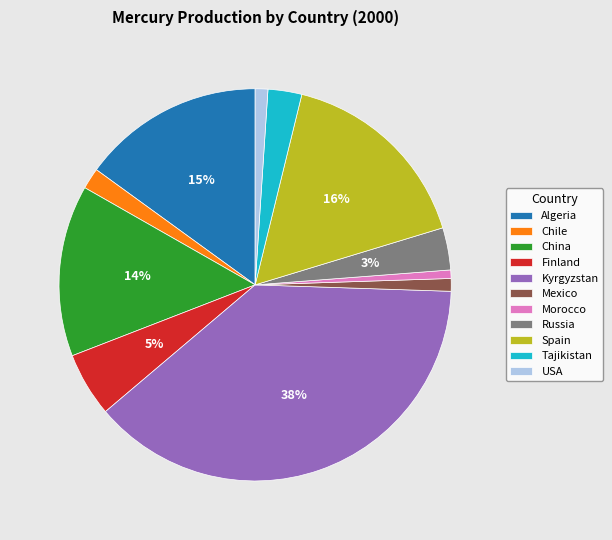

True or false: USA accounts for 1% of the total.

True